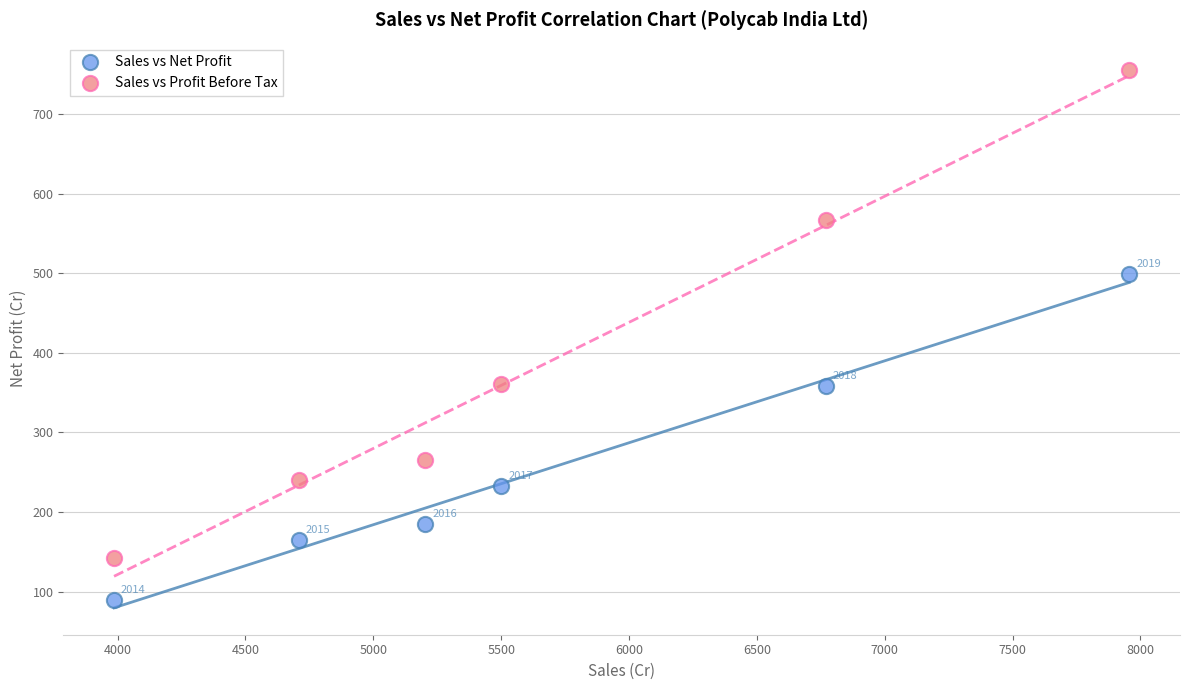

Across all data points, what is the range of X values (max minus min)?

3970.0